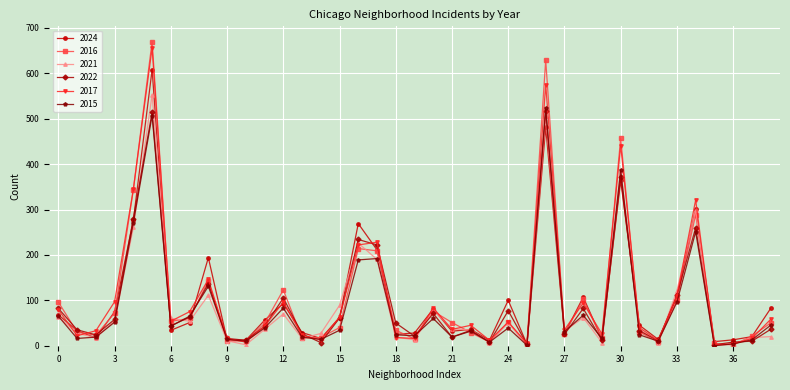

What is the highest value of the 2015 series?

524